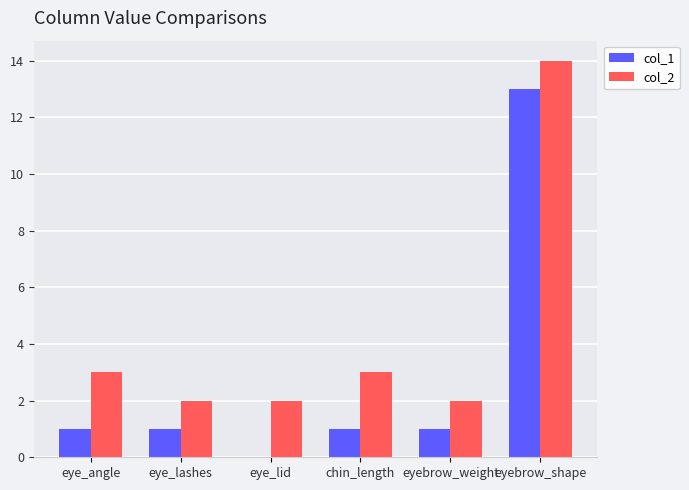

Which series has the largest range (max minus min)?

col_1